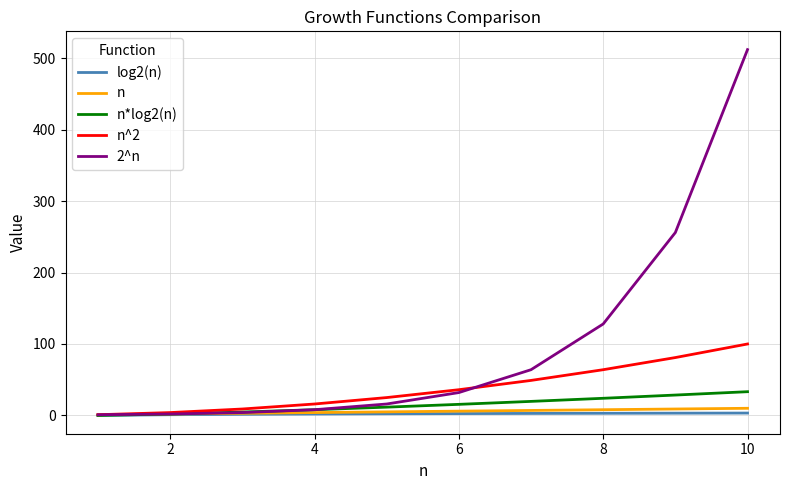

How many lines are shown in the chart?

5